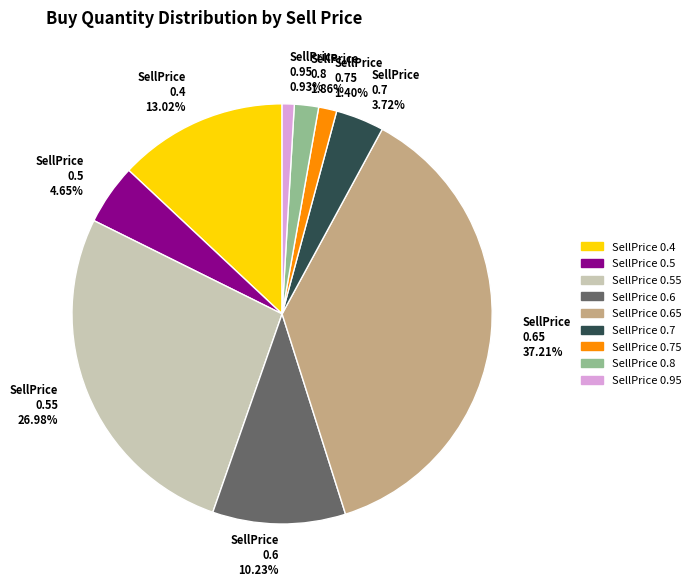

Is there a majority slice in this chart?

No